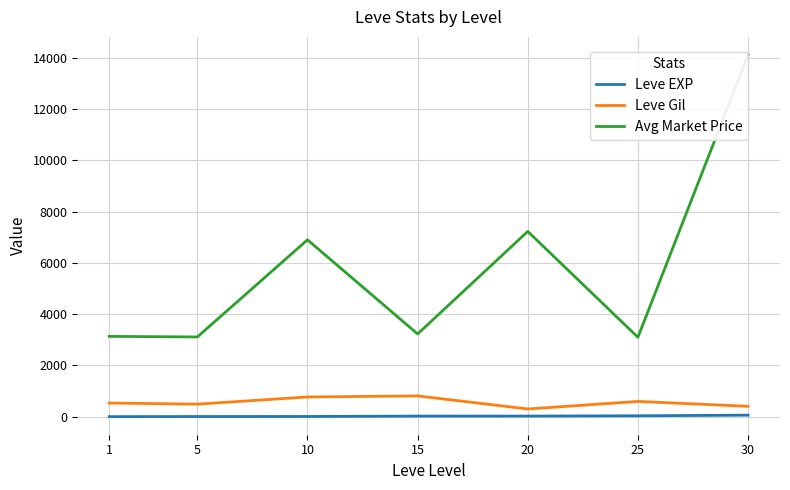

Where does the Avg Market Price series first go above 3225?

10